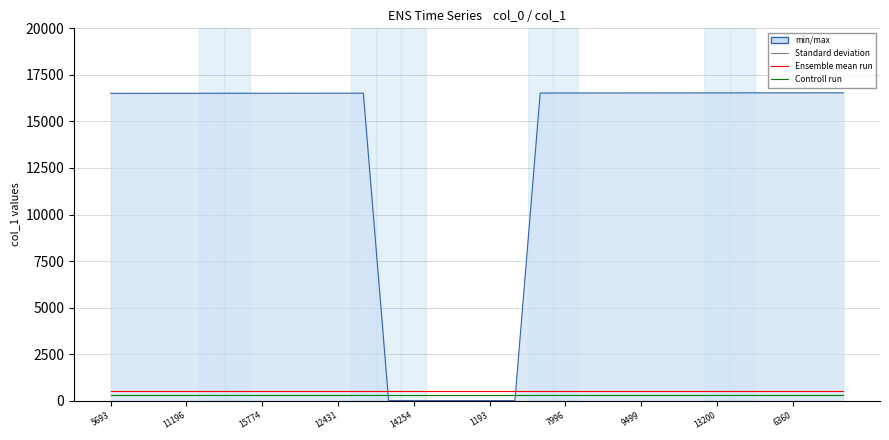

Is this an area chart (filled region under the line)?

No